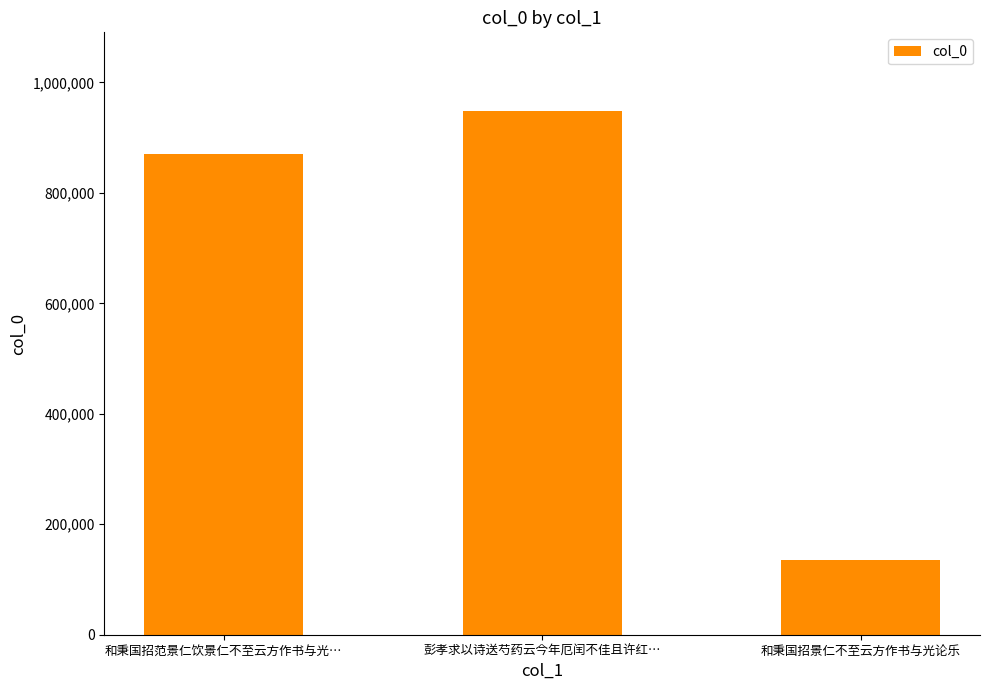

What is the label of the 2nd bar from the right?

彭孝求以诗送芍药云今年厄闰不佳且许红…